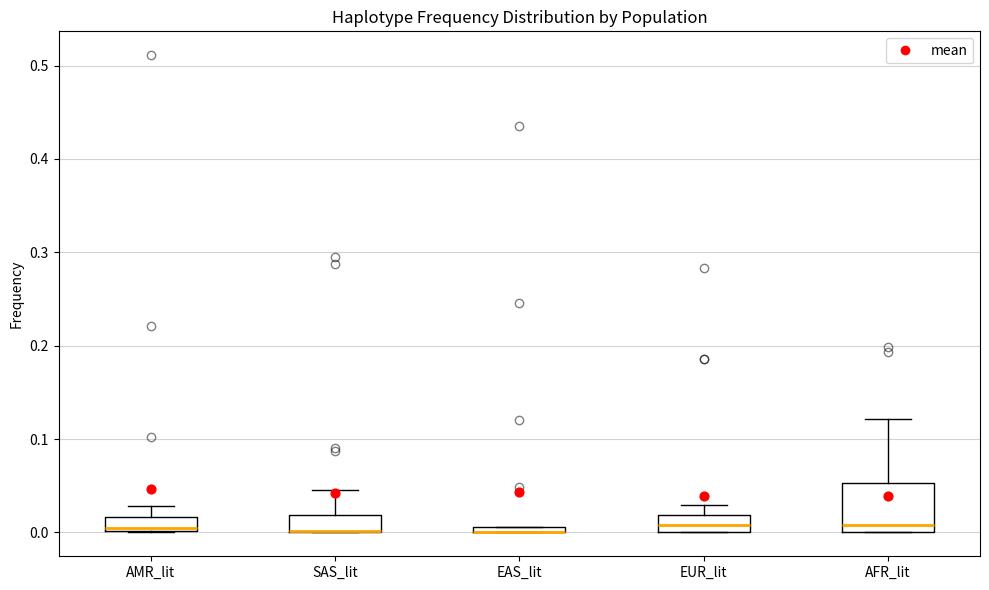

Comparing the boxes themselves (not the whiskers), which one is the tallest?

AFR_lit